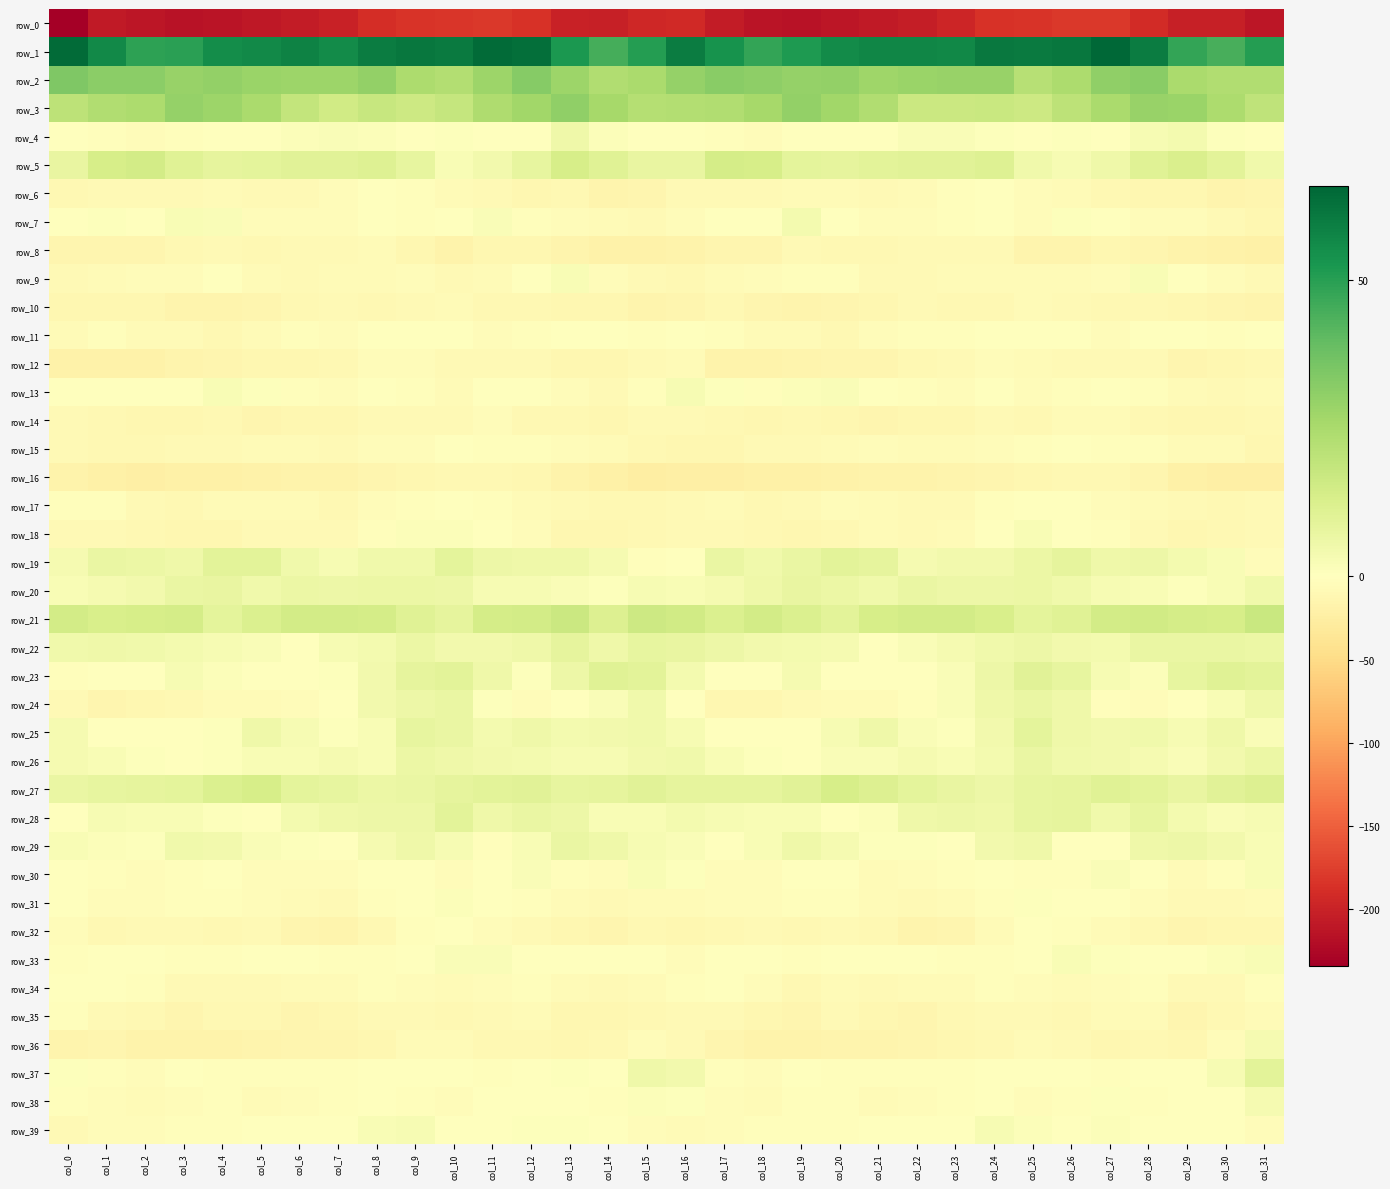

Which series changed the most between col_0 and col_29?

row_0